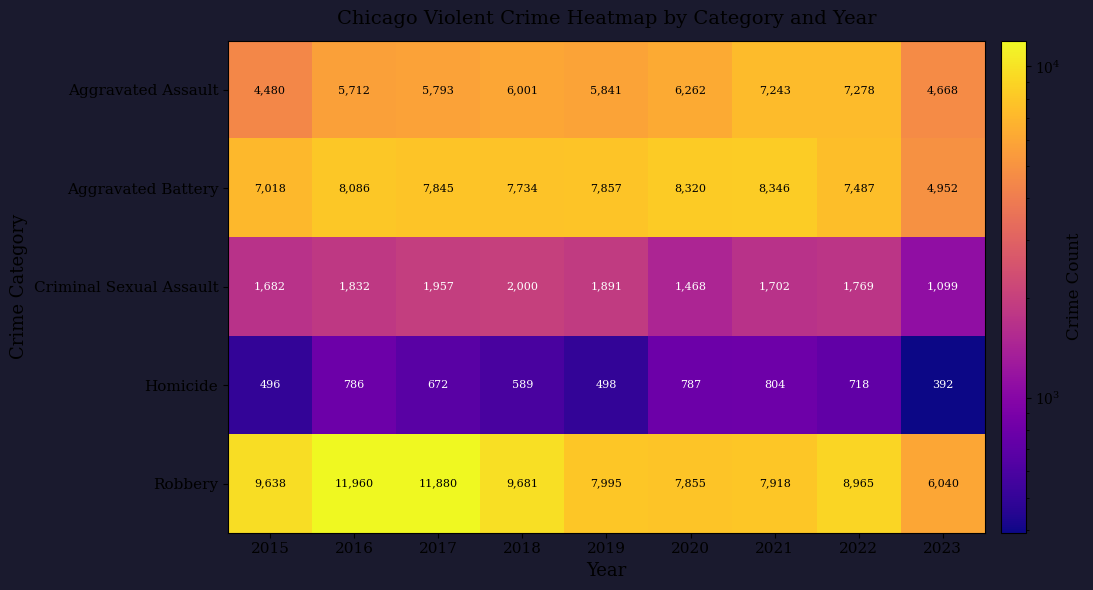

Which category has the highest value across all series?

2016